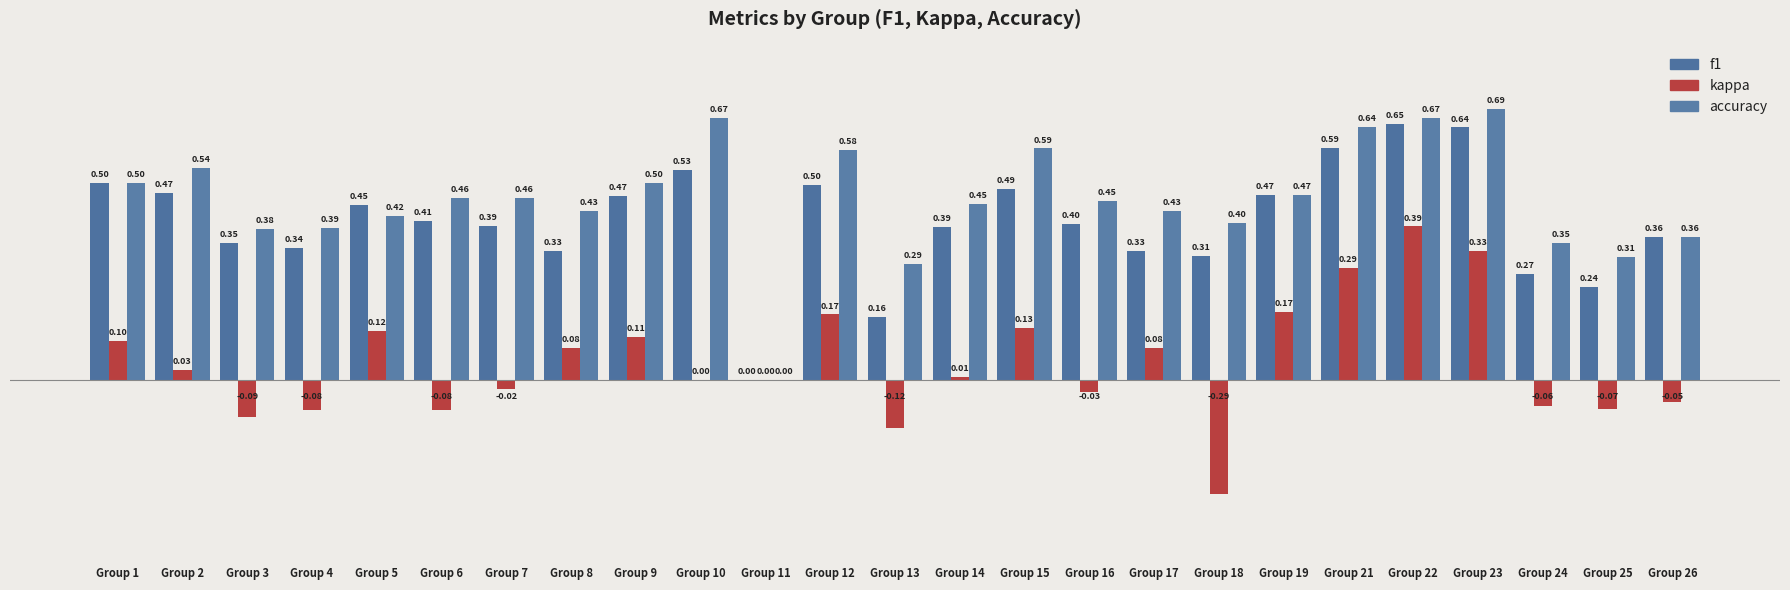

How many groups of bars are there?

25